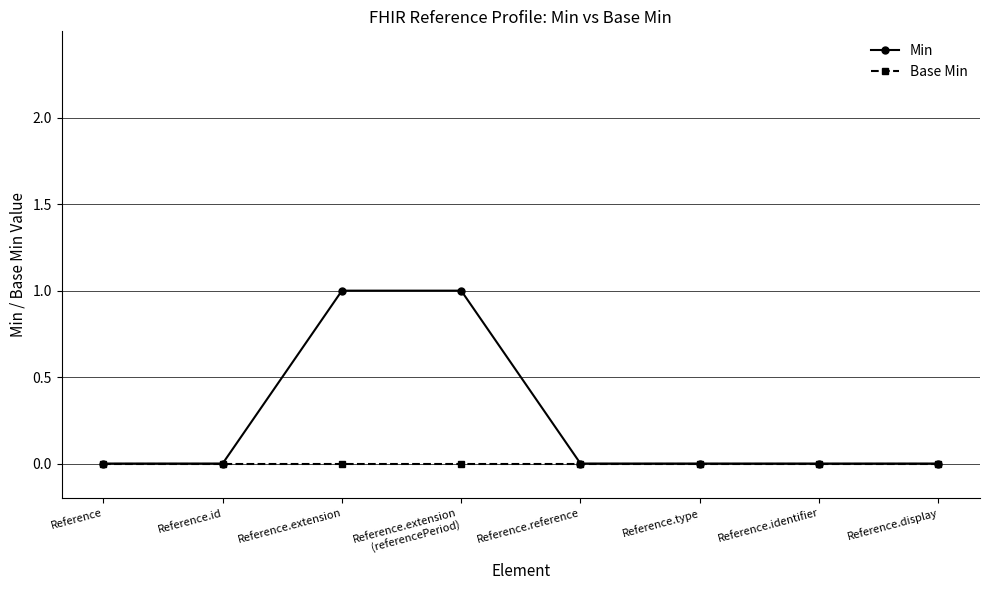

Which series has the largest total across all categories?

Min